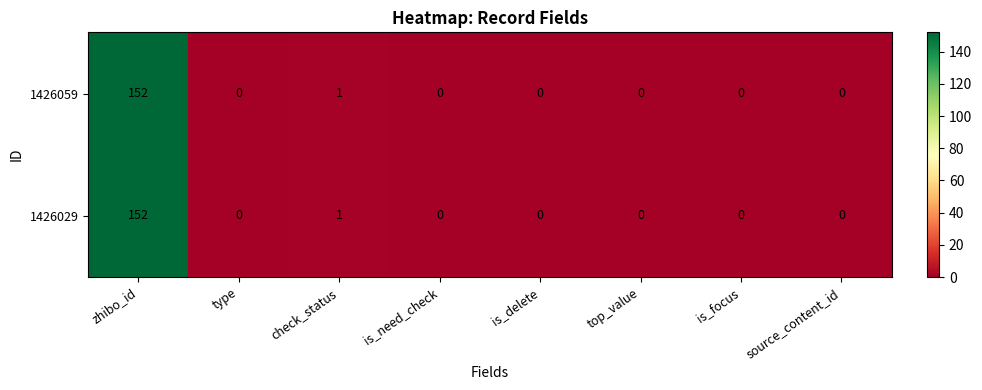

Which category has the highest value across all series?

zhibo_id